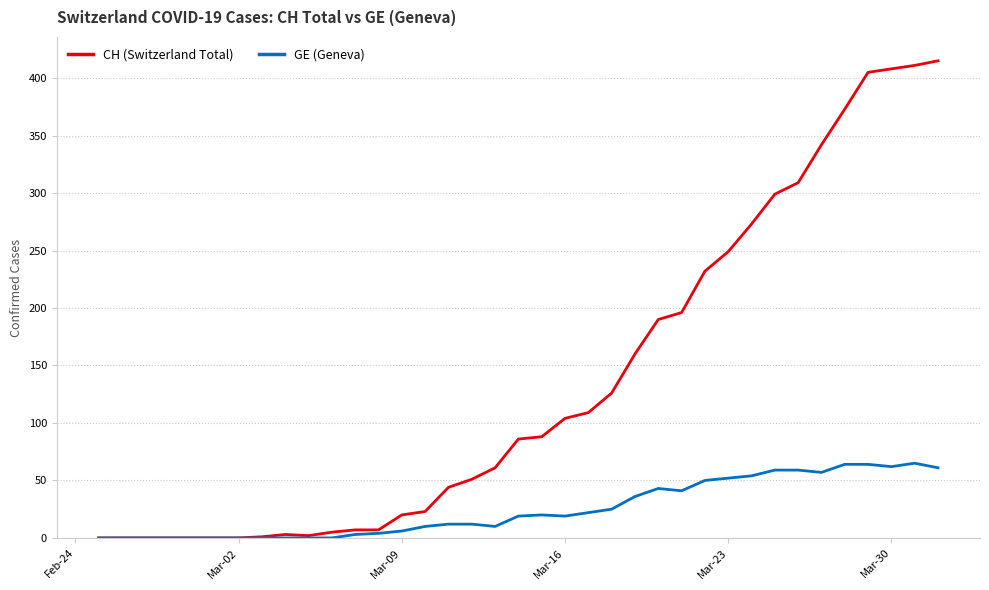

What is the maximum value shown in the chart?

415